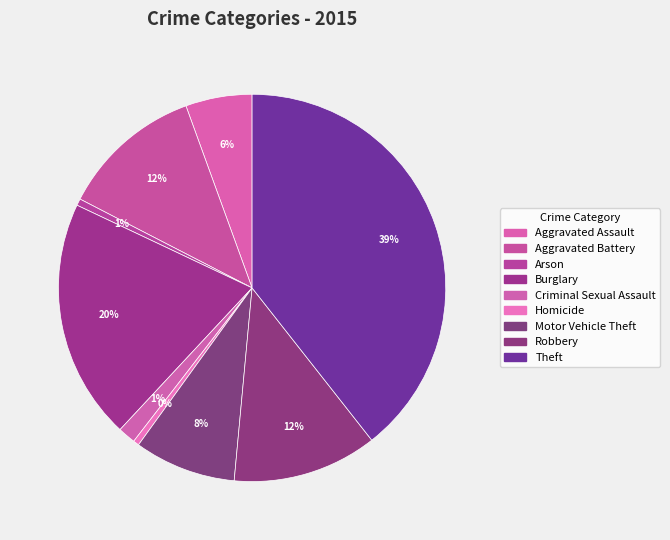

Between Criminal Sexual Assault and Homicide, which is larger?

Criminal Sexual Assault